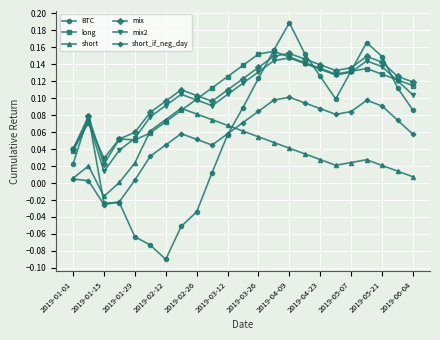

True or false: short and mix cross at least once.

False